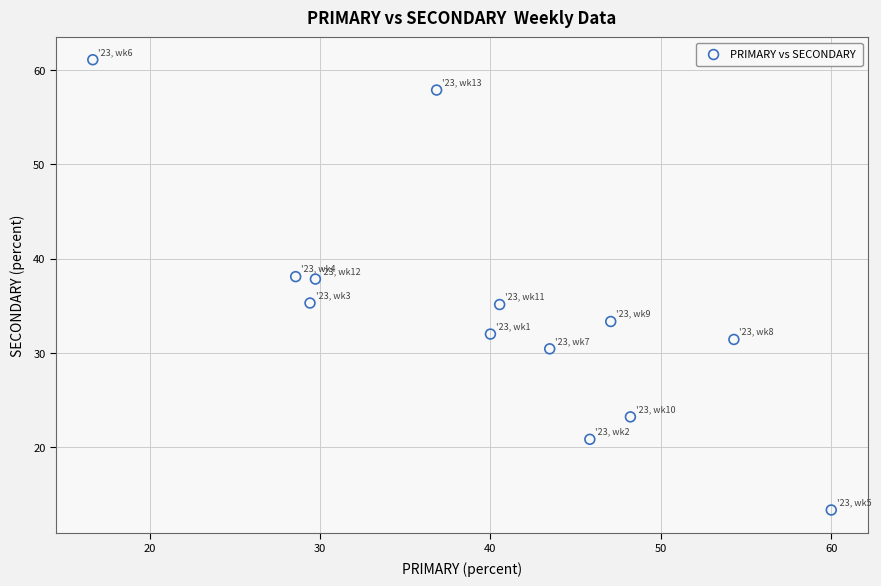

What is the range of Y values (max minus min)?

47.8